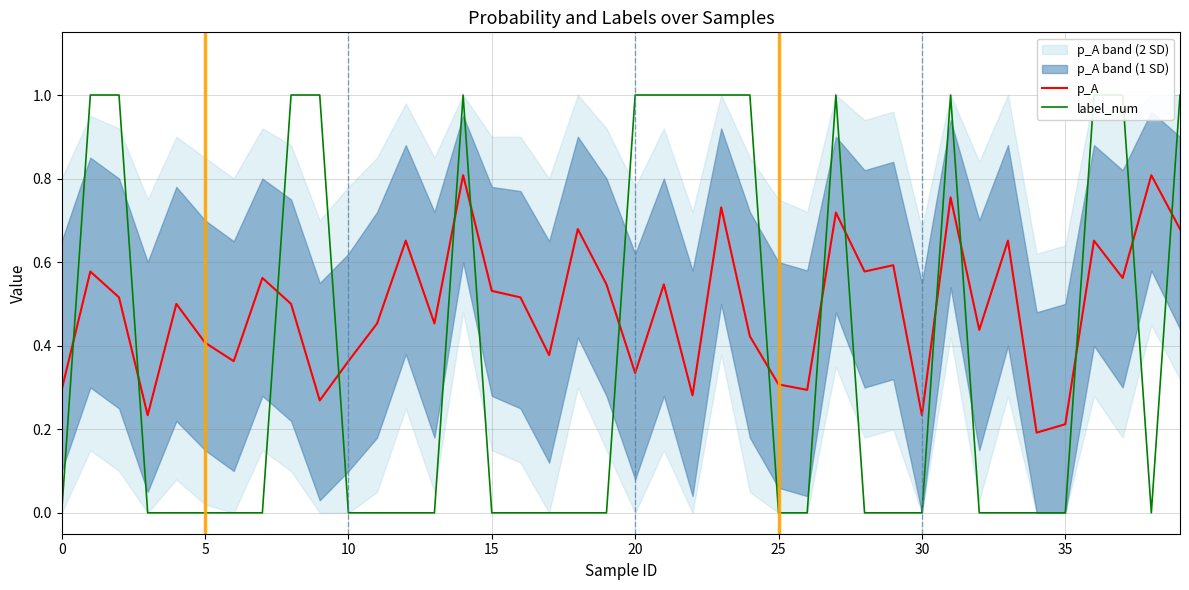

Does the chart display data point markers on the line(s)?

No